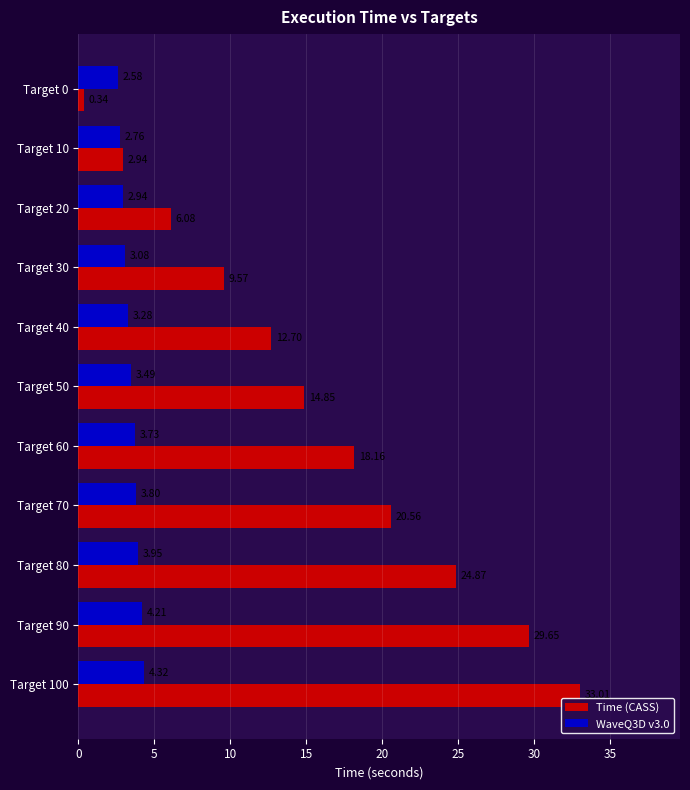

Which series has the largest total across all categories?

Time (CASS)